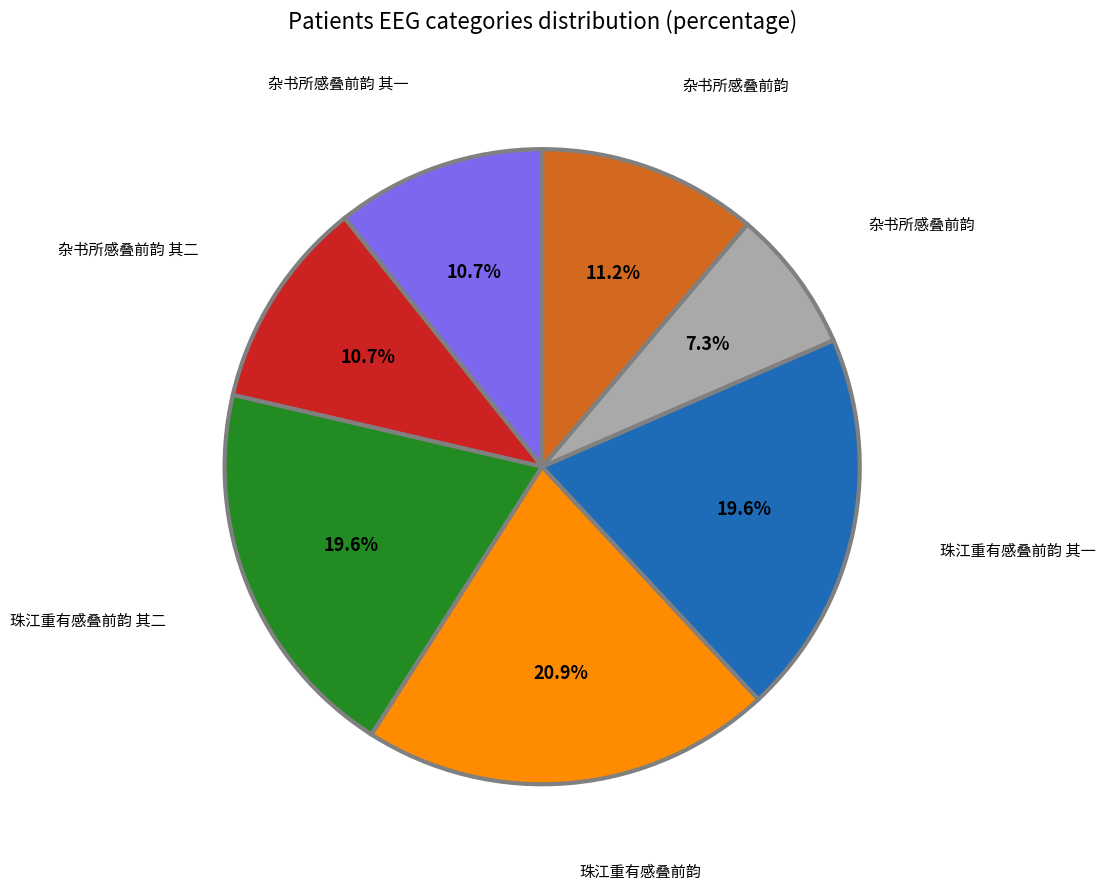

Is there a majority slice in this chart?

No